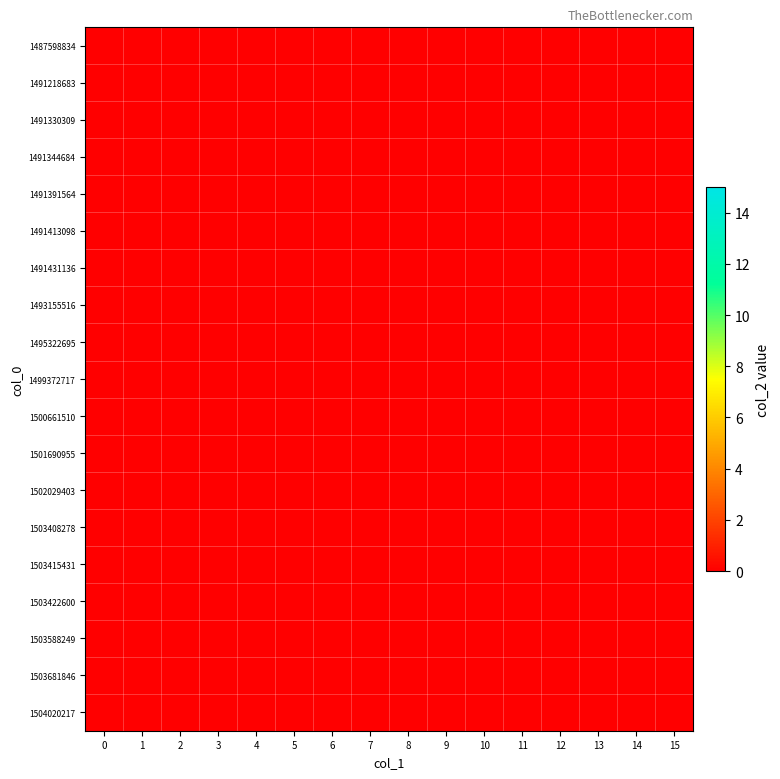

Between 11 and 6, which is larger?

11